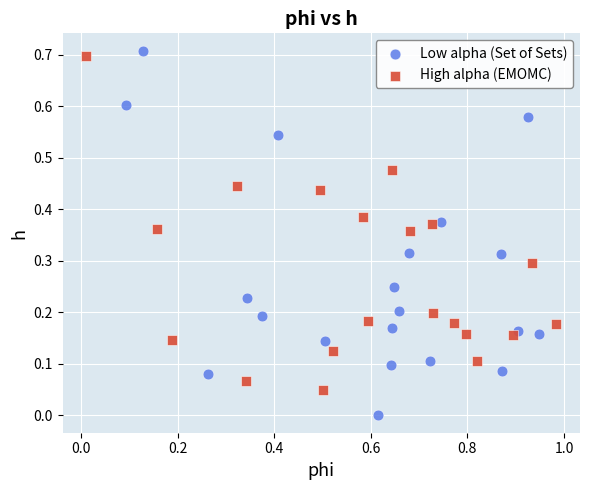

Which series contains the highest Y value?

Low alpha (Set of Sets)